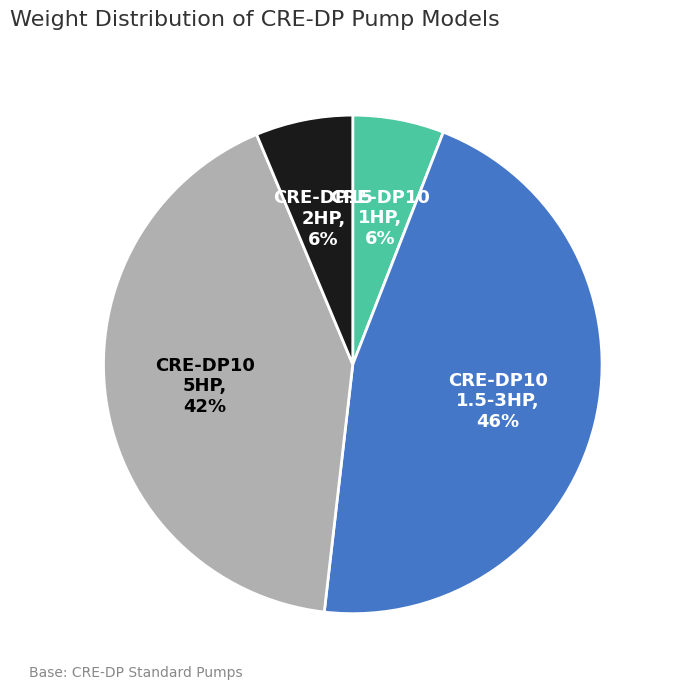

Count the number of slices in the pie.

4